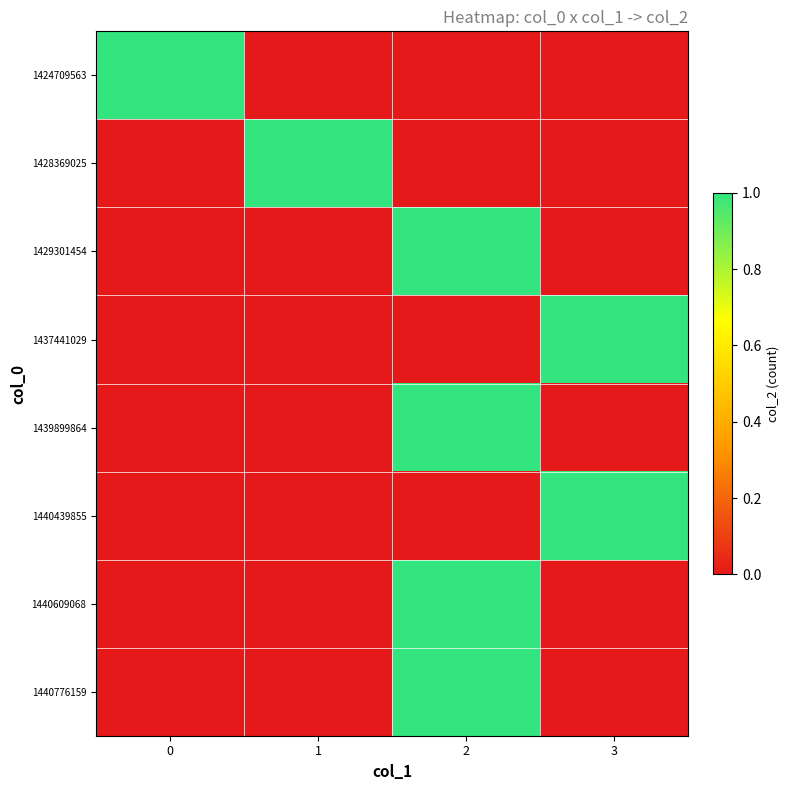

How many distinct data groups are displayed?

8